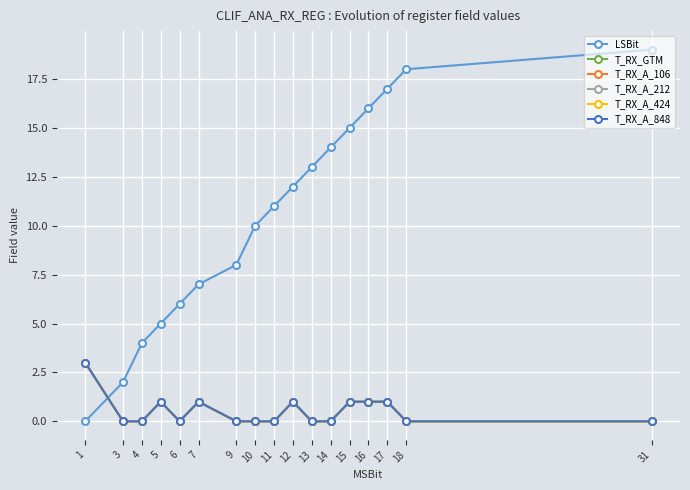

Where is LSBit nearest to the value 9?

10